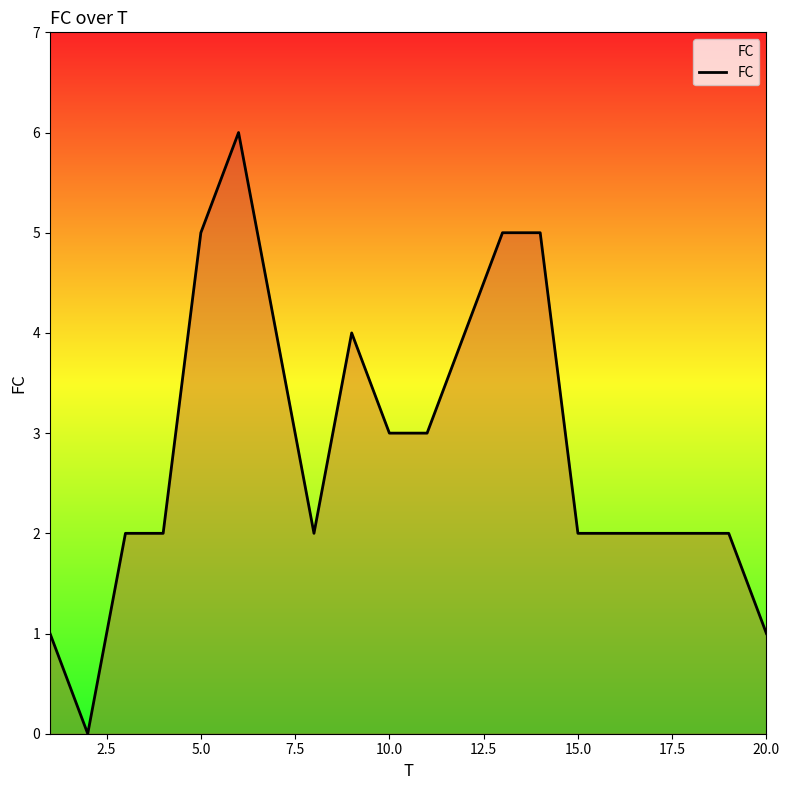

What is the greatest value displayed?

6